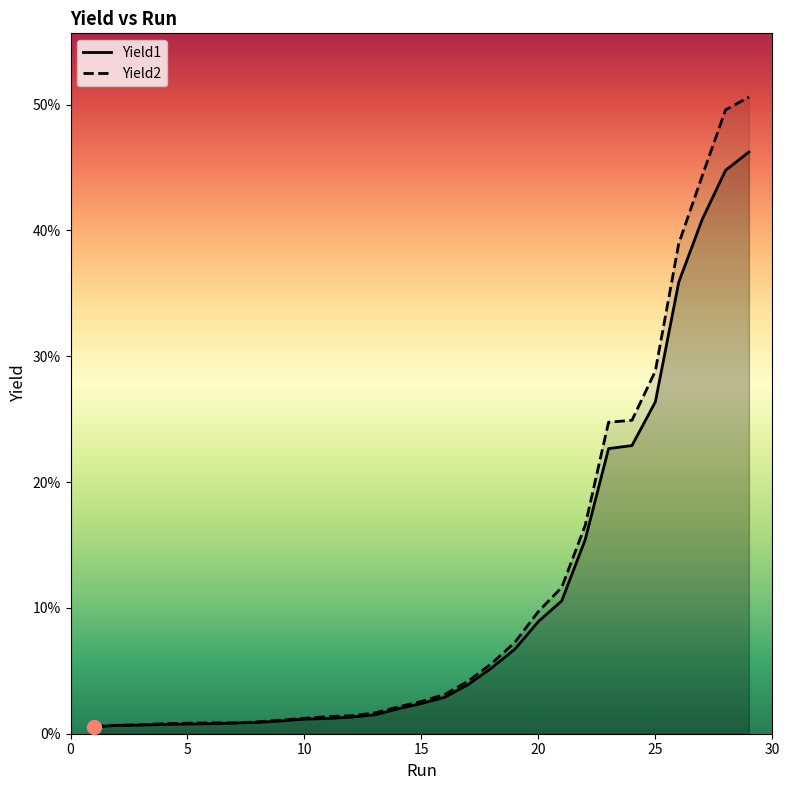

How many intersections are there between Yield1 and Yield2?

4